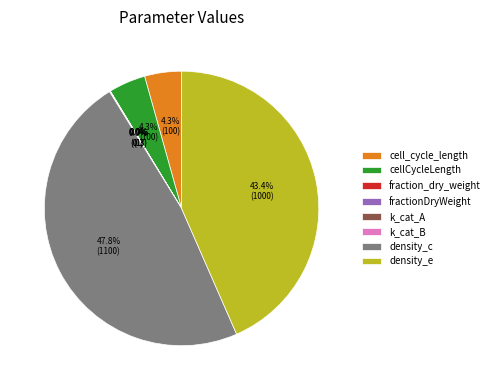

Is there any slice that represents more than half of the pie?

No